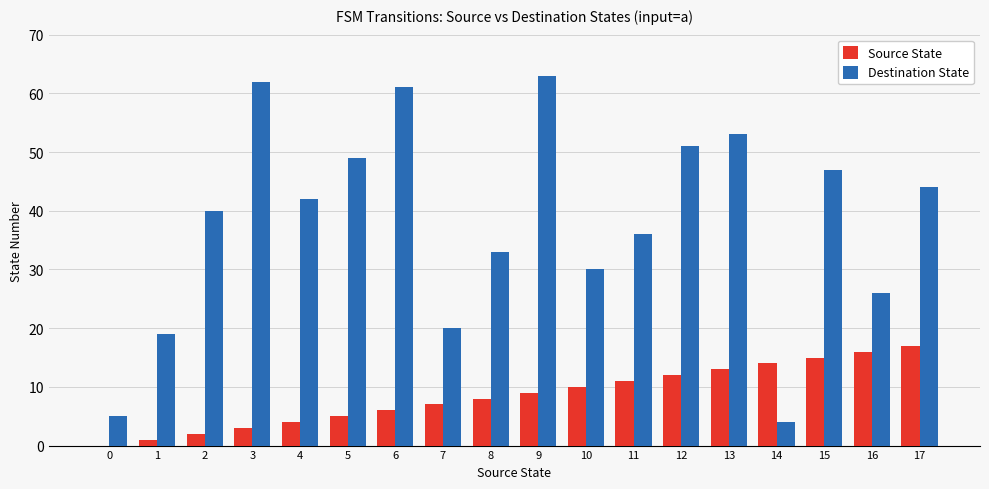

Between 13 and 15, which series saw the biggest shift?

Destination State